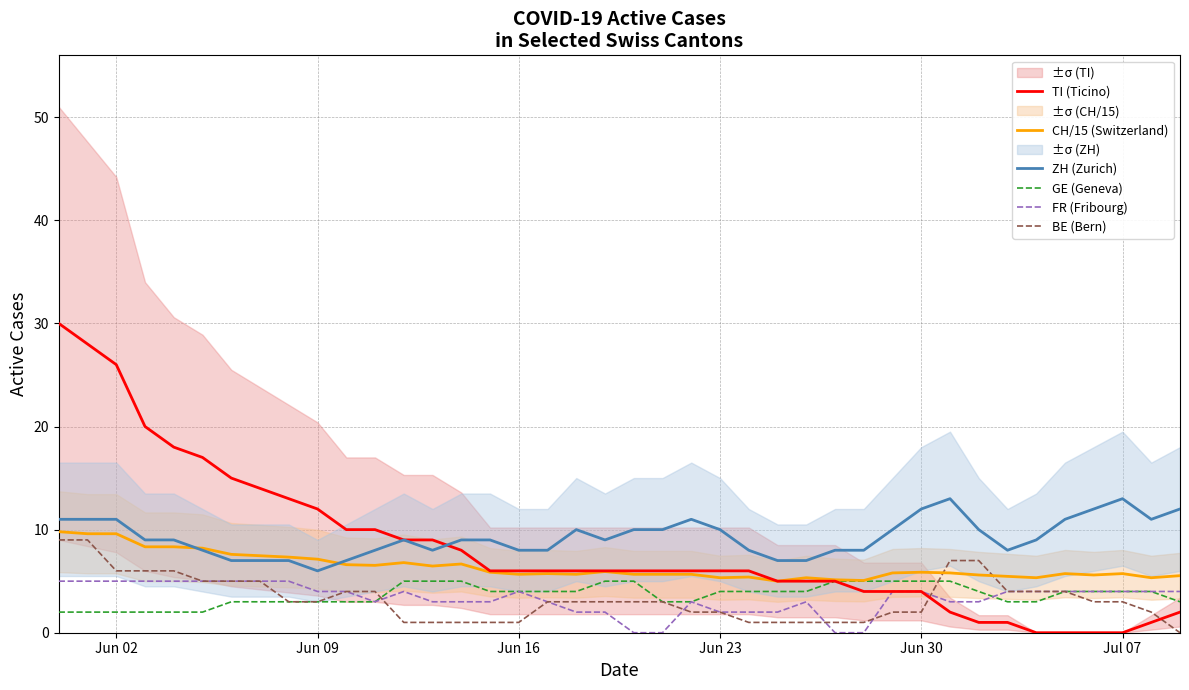

The value of ZH (Zurich) at Jul 07 is 13.0. True or false?

True